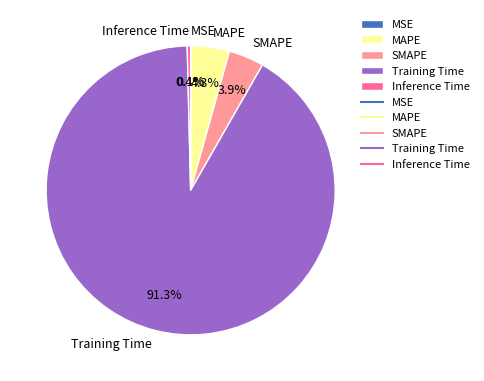

Combined, do MAPE and Training Time account for over 50%?

Yes